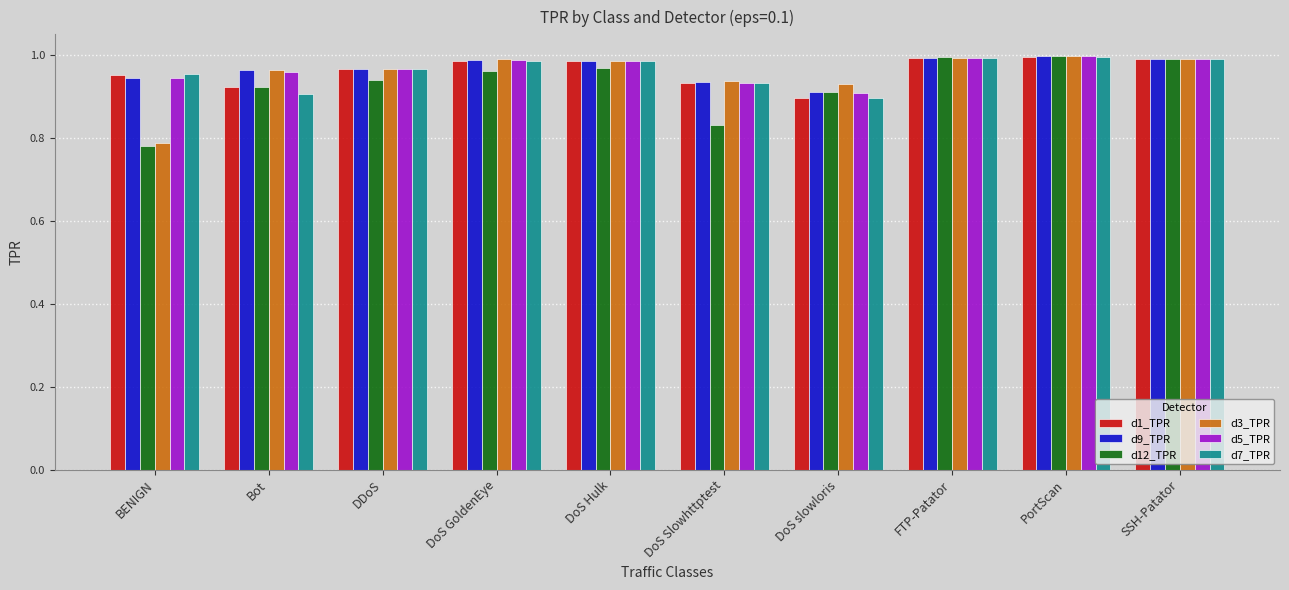

Which category has the lowest value in the d12_TPR series?

BENIGN